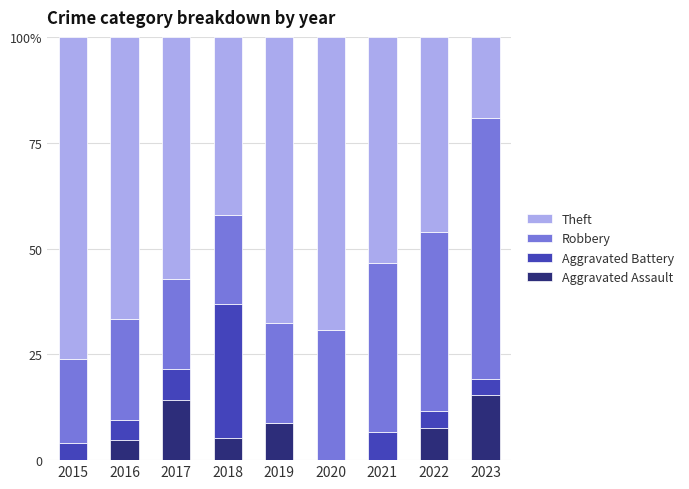

Are the bars grouped side by side (vs. stacked)?

No